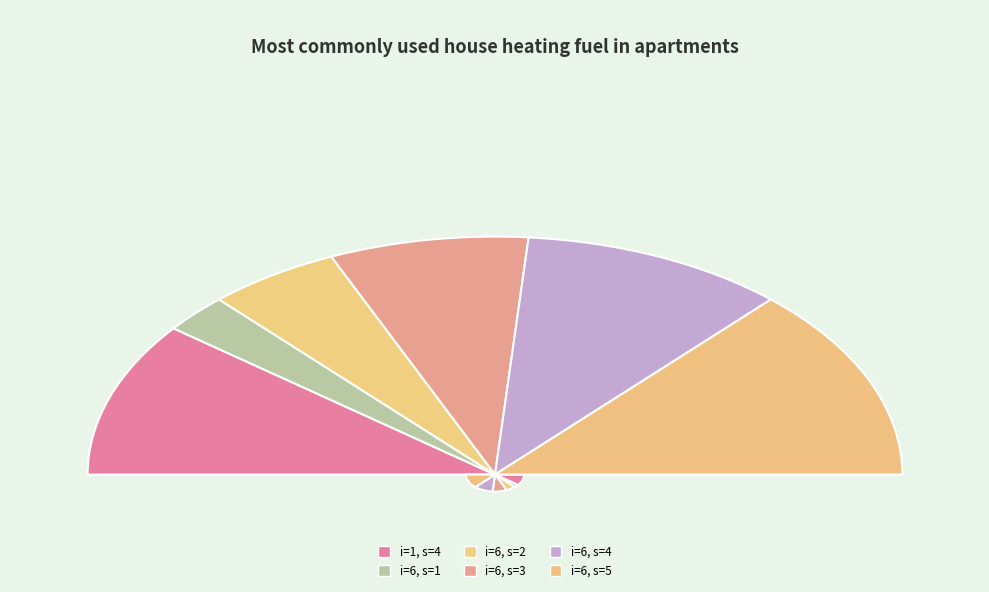

What is the ratio of the value at 6 to the value at 6?

0.2